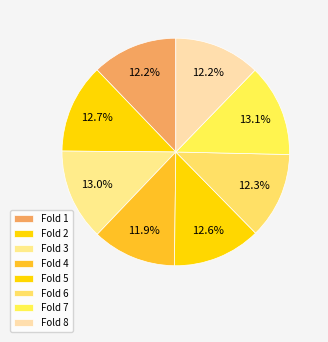

To the nearest percent, what is the difference between the largest and smallest slice percentages?

1%